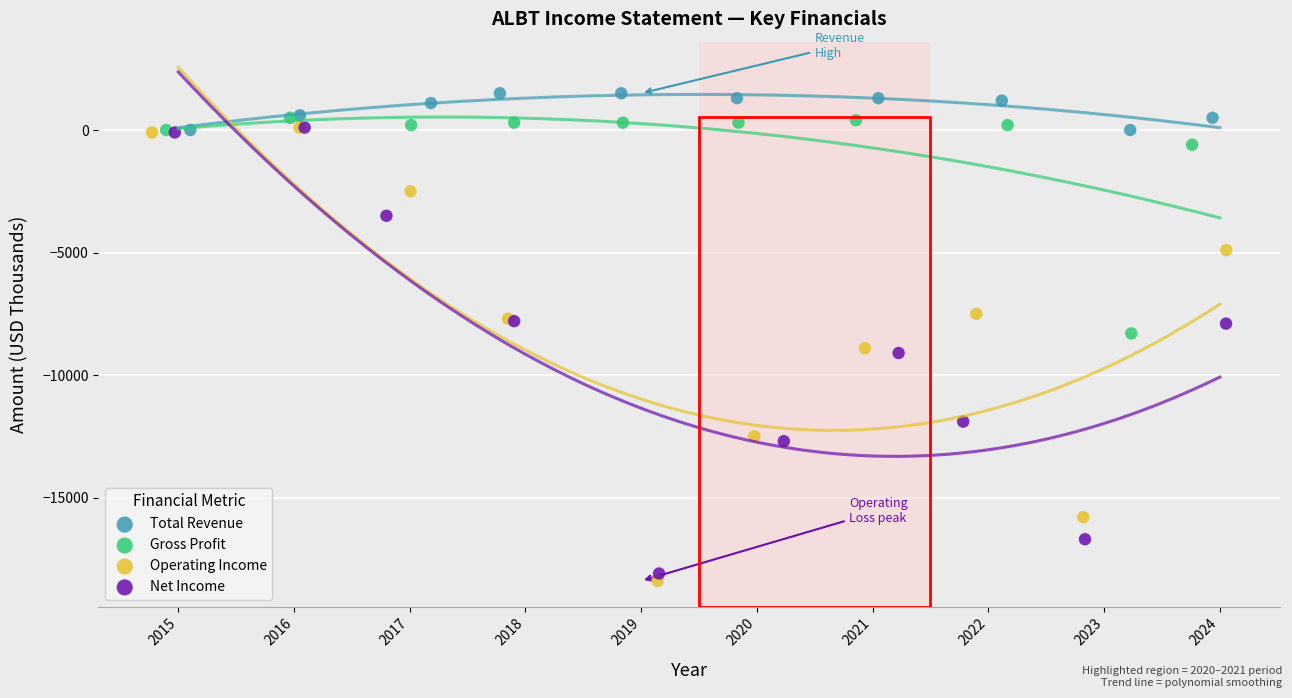

What are all the series names shown in the legend?

Total Revenue, Gross Profit, Operating Income, Net Income